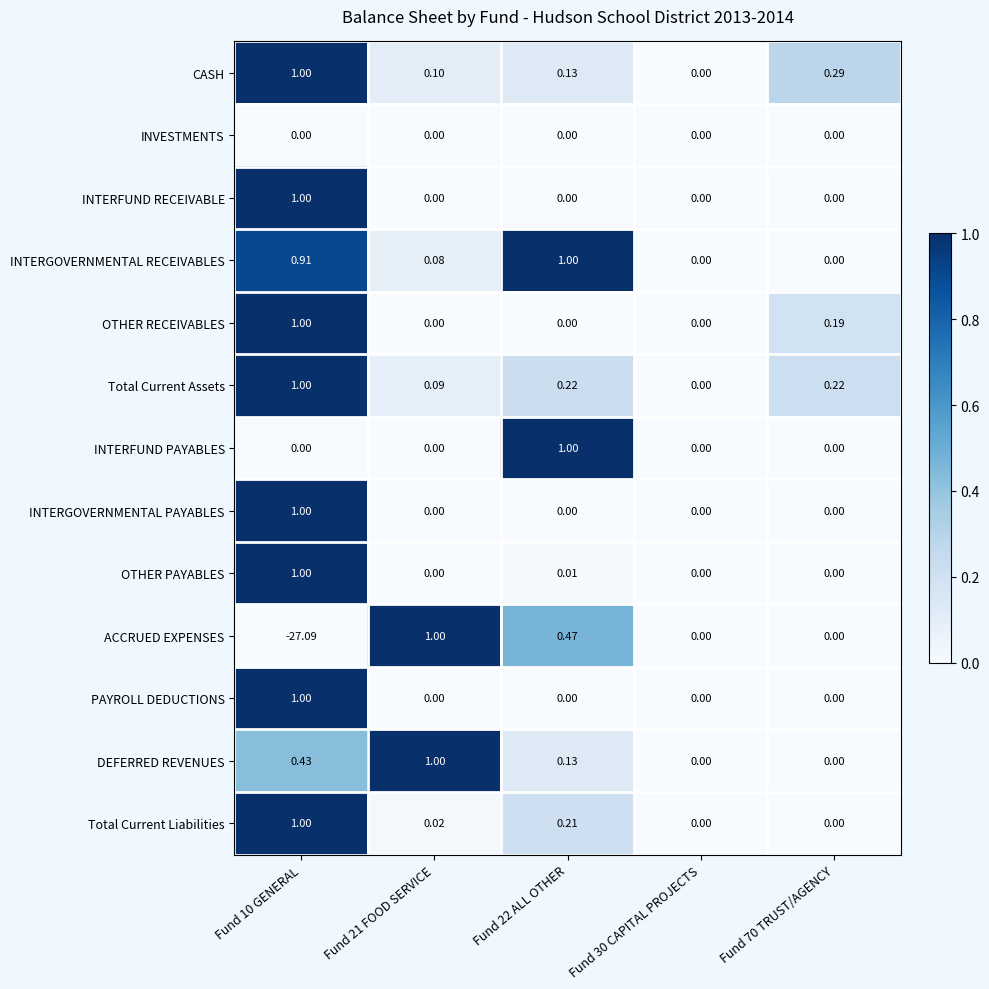

Which series has the widest spread of values?

ACCRUED EXPENSES